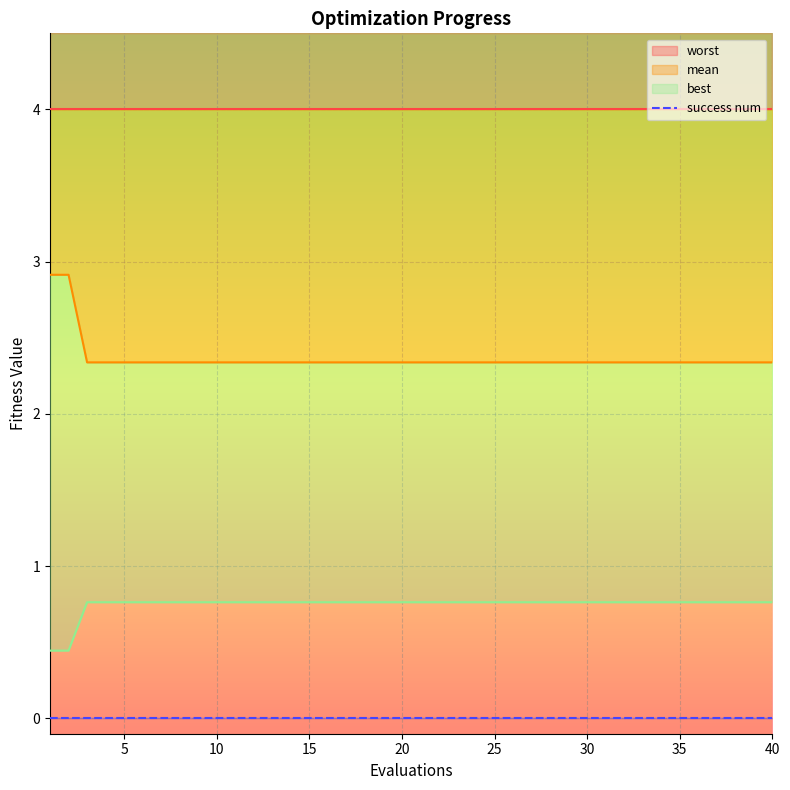

What is the difference between the highest and lowest values at 15?

1.6